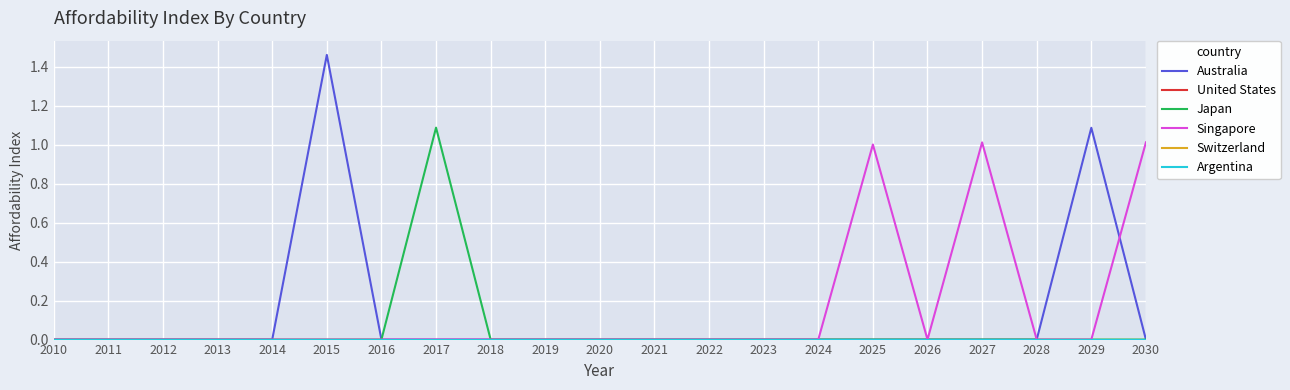

True or false: United States and Japan intersect in this chart.

False